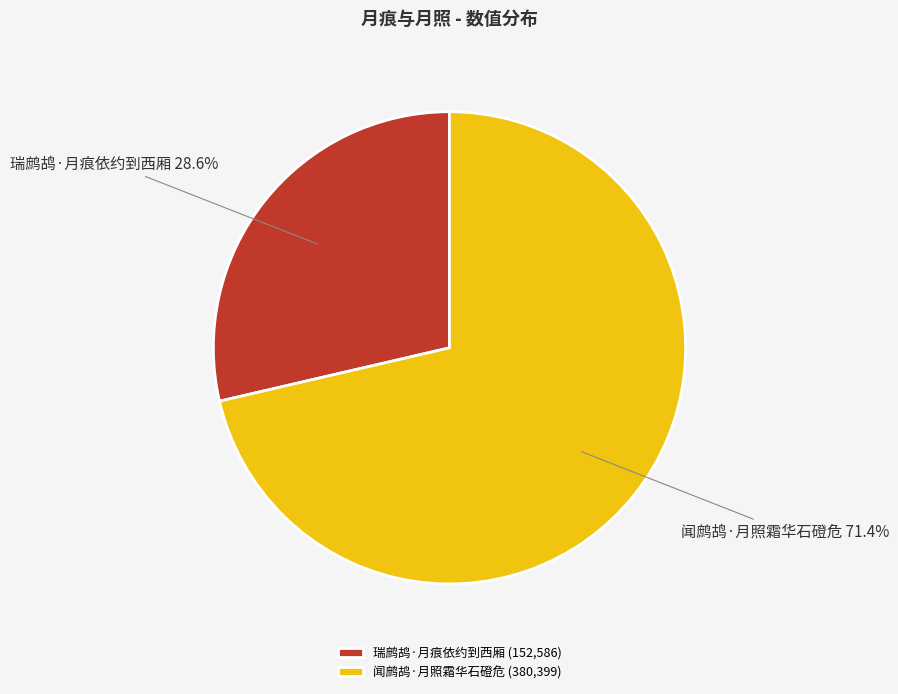

Which has a higher value, 闻鹧鸪·月照霜华石磴危 or 瑞鹧鸪·月痕依约到西厢?

闻鹧鸪·月照霜华石磴危